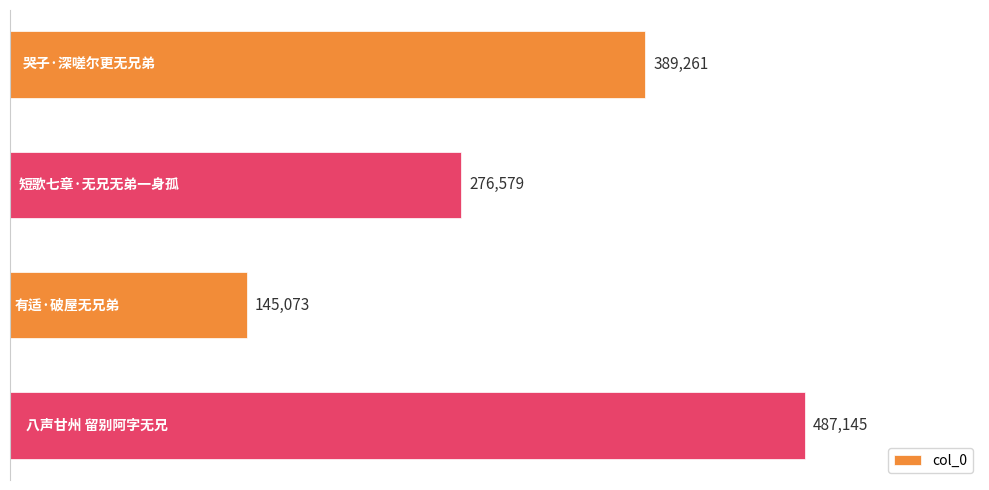

Are the bars horizontal?

Yes